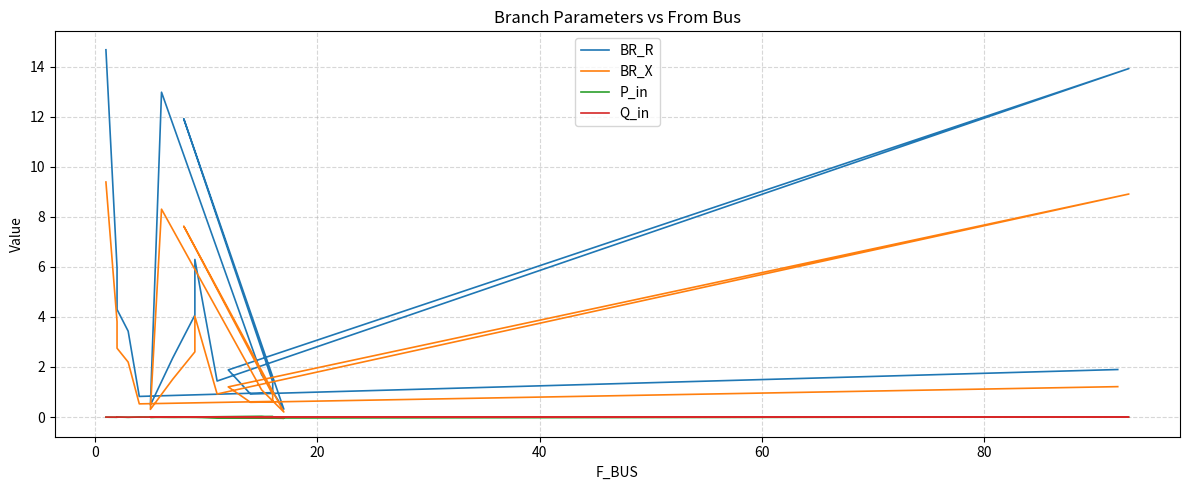

What is the difference between the maximum and minimum values in the BR_X series?

9.2